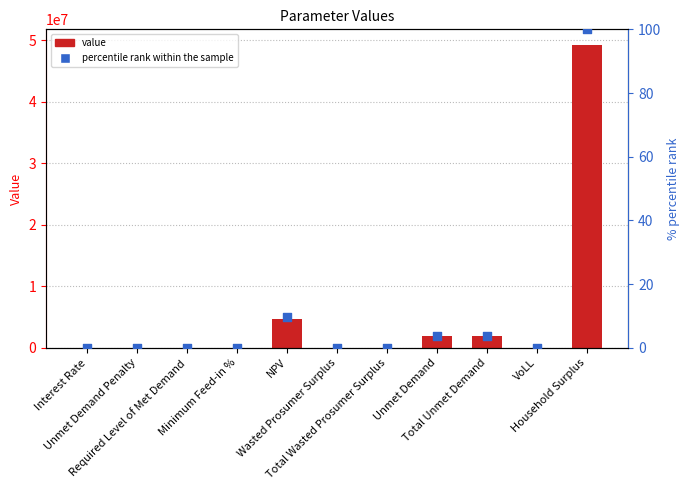

At how many categories does at least one series exceed 14994744?

1